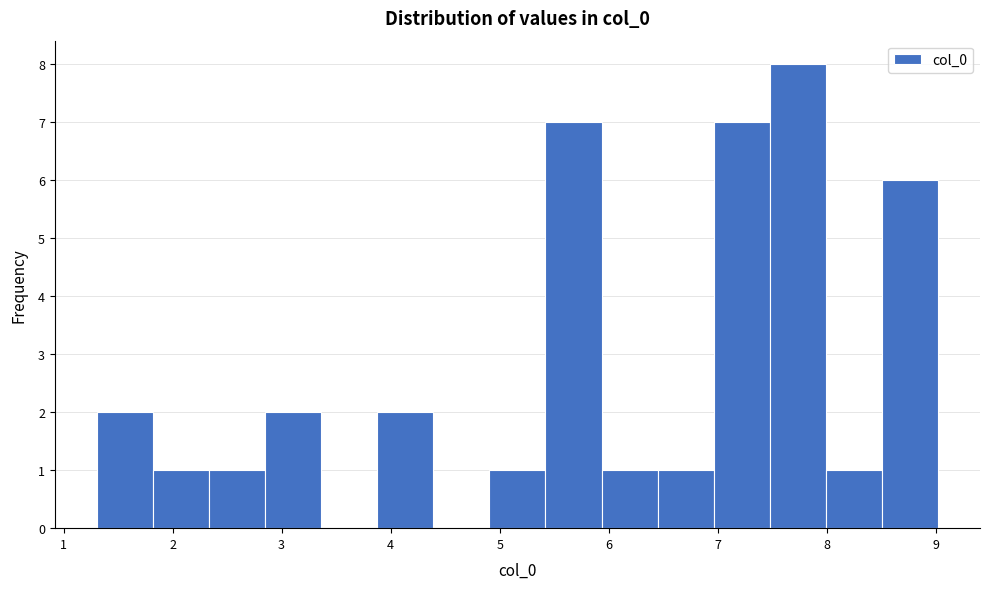

How tall is the bar that spans 6.4 to 7.0 on the x-axis? Neither the bar edges nor the heights are printed on the chart, so give them approximately, as read against the axes.

1